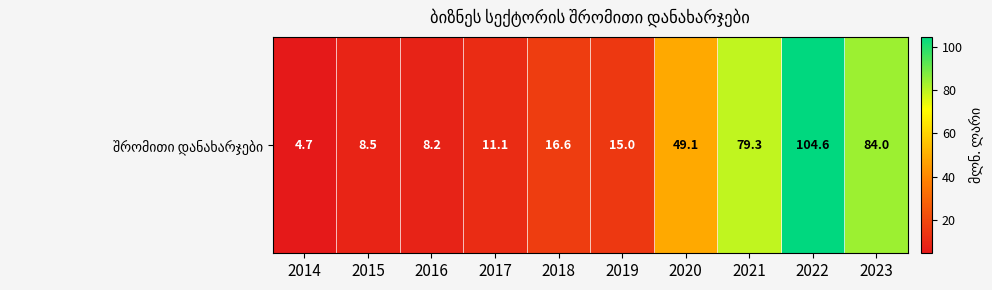

What is the difference between the values at 2020 and 2022?

55.5